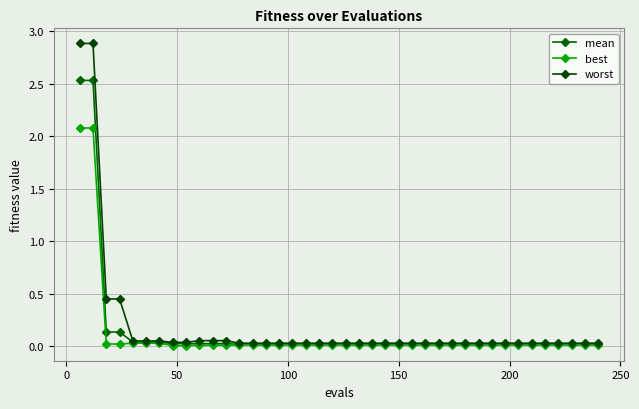

Which series has the widest spread of values?

worst